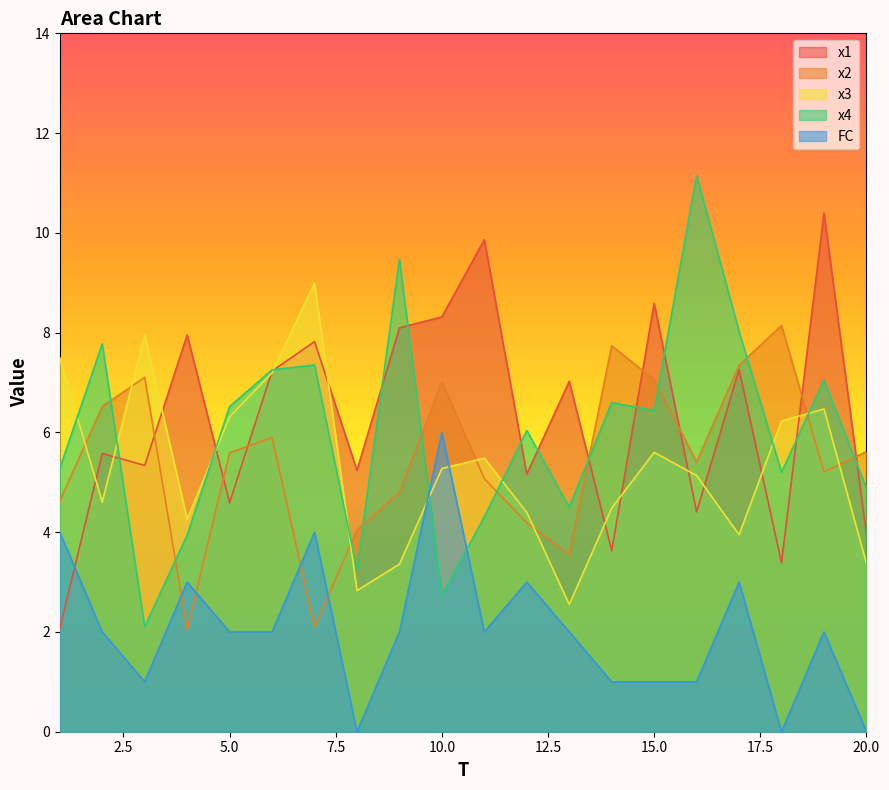

Where do FC and x2 first cross each other?

3 and 4